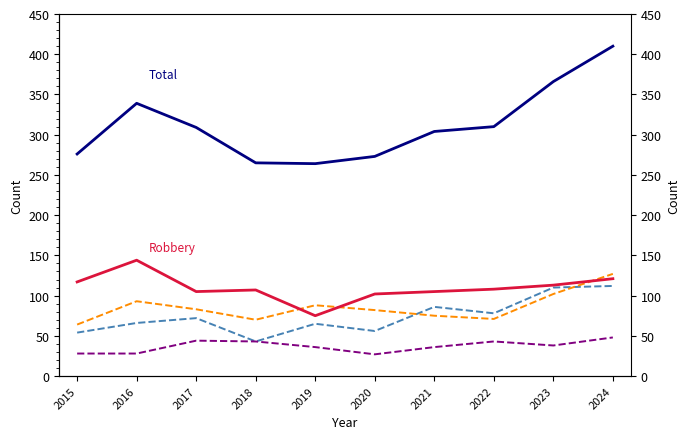

How many series are shown in this chart?

5